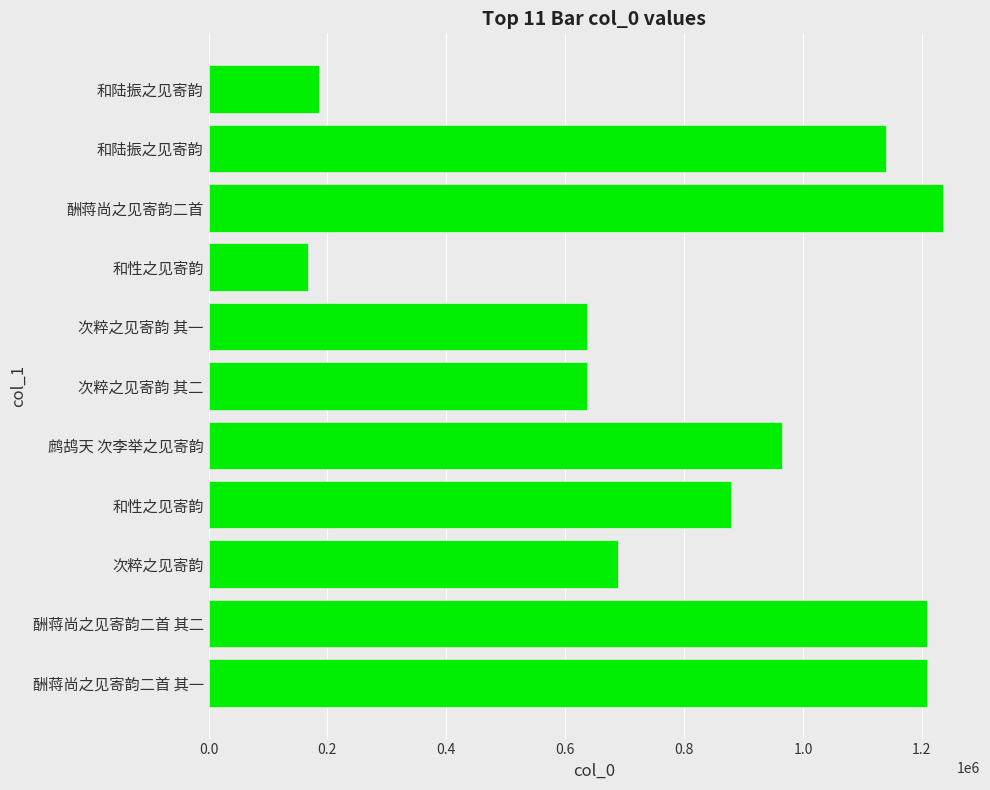

How many values are below 879505?

5